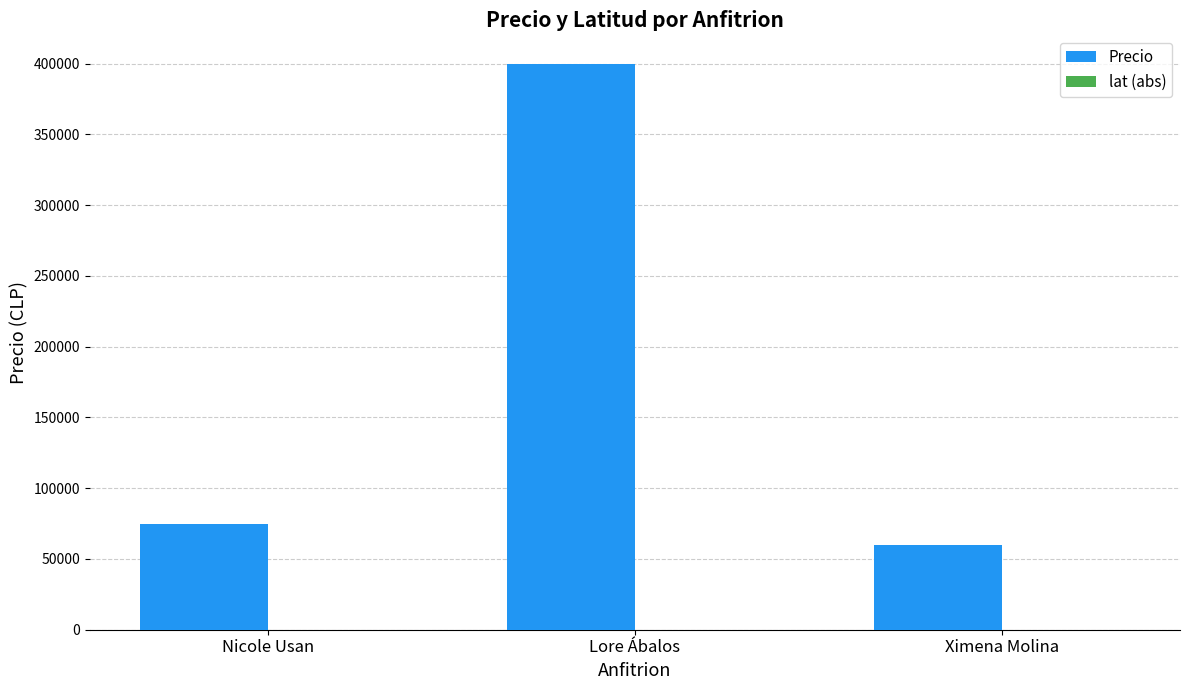

At which category does the chart reach its peak across all series?

Lore Ábalos